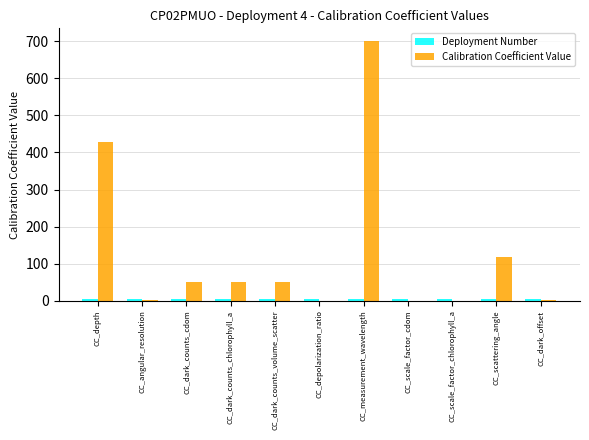

Count the number of categories in the chart.

11